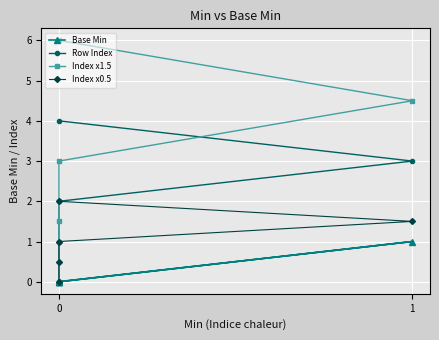

How many values in the Row Index series are below 2?

2